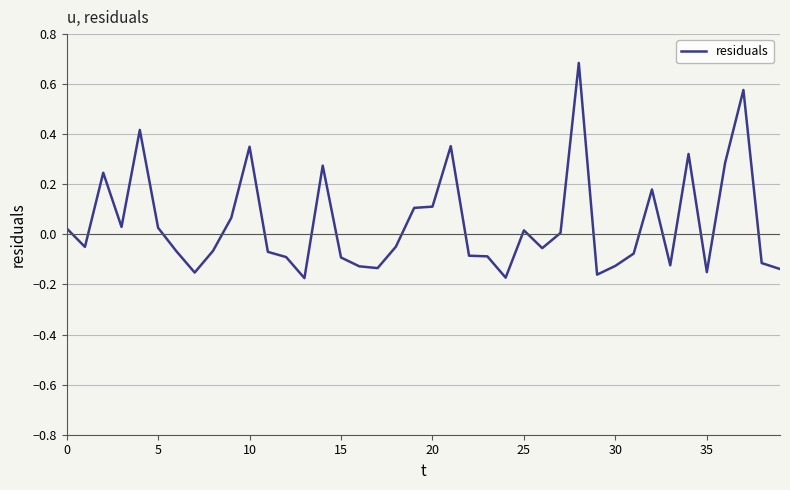

What is the difference between the maximum and second lowest values?

0.9